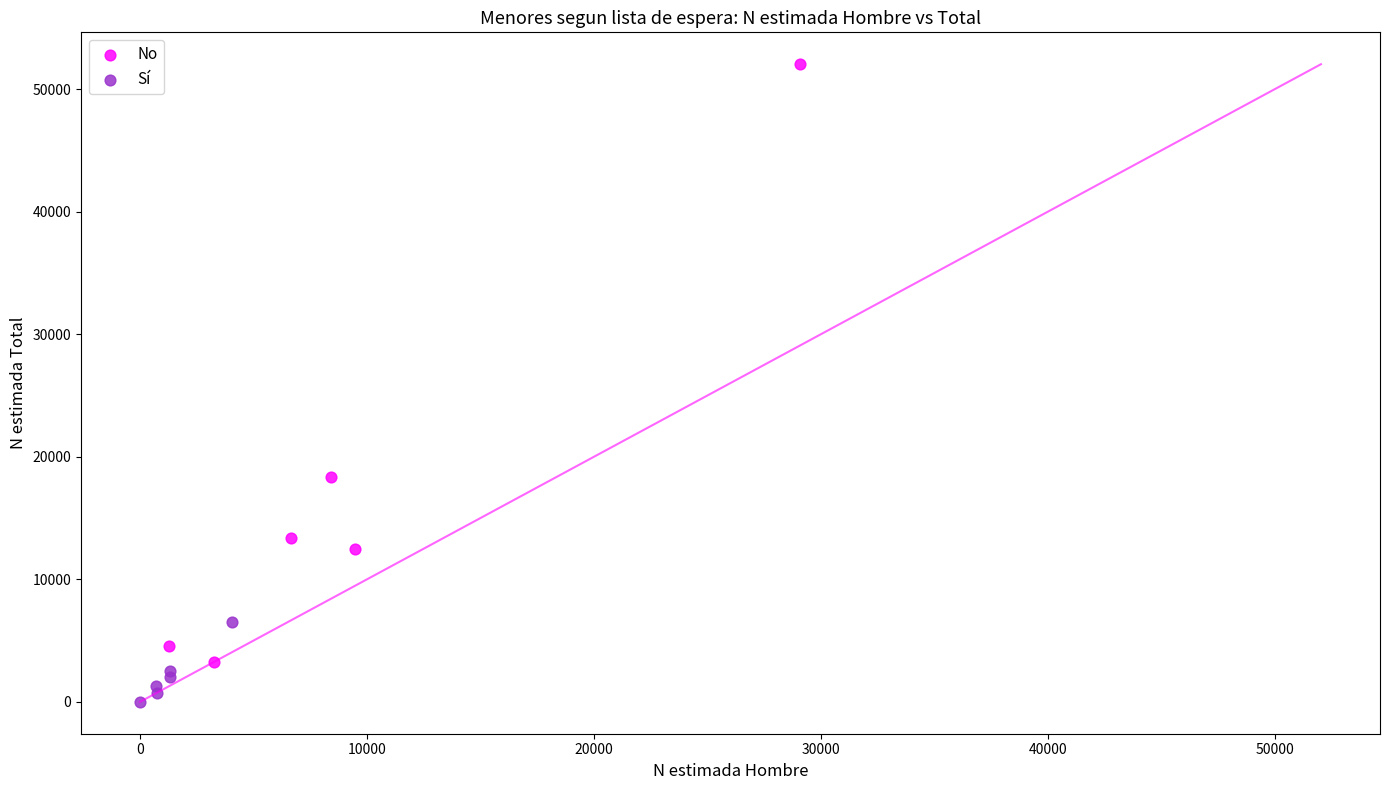

Which series has the largest Y range (max minus min)?

No